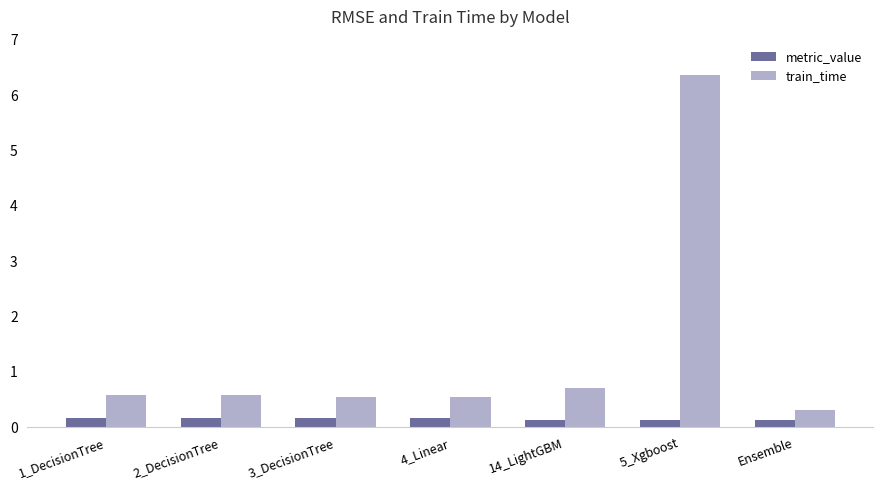

How many categories are shown in the chart?

7